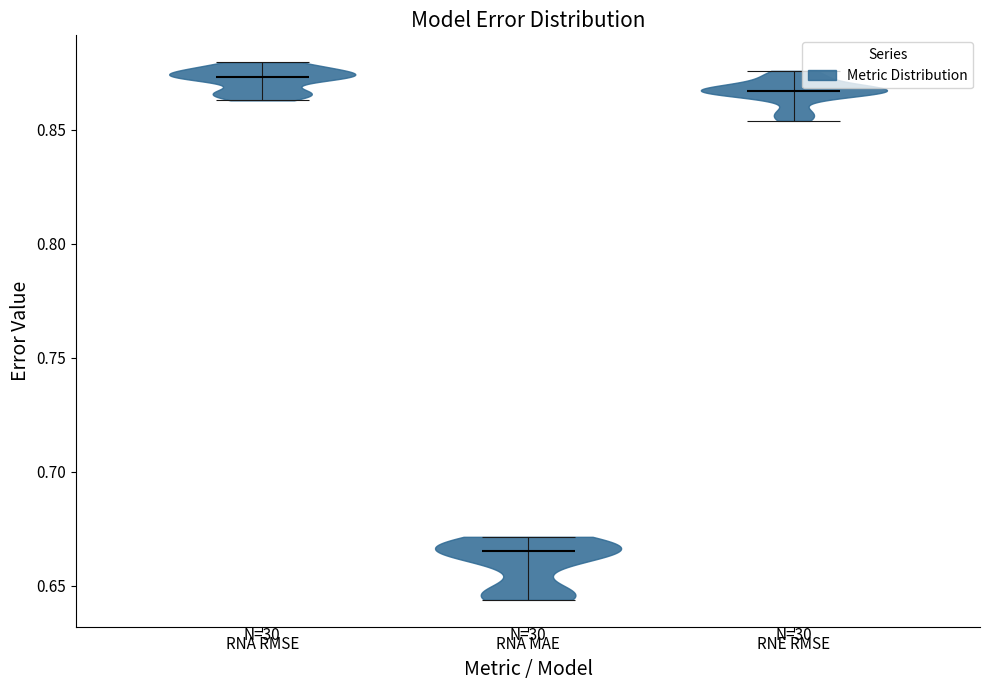

Reading left to right, read every violin against the y-axis: where its median line is, and the lowest and highest points it reaches. The values are not printed on the chart, so give them approximately, as read against the axis.

RNA RMSE: median line 0.875, lowest point 0.865, highest point 0.880
RNA MAE: median line 0.665, lowest point 0.645, highest point 0.670
RNE RMSE: median line 0.865, lowest point 0.855, highest point 0.875